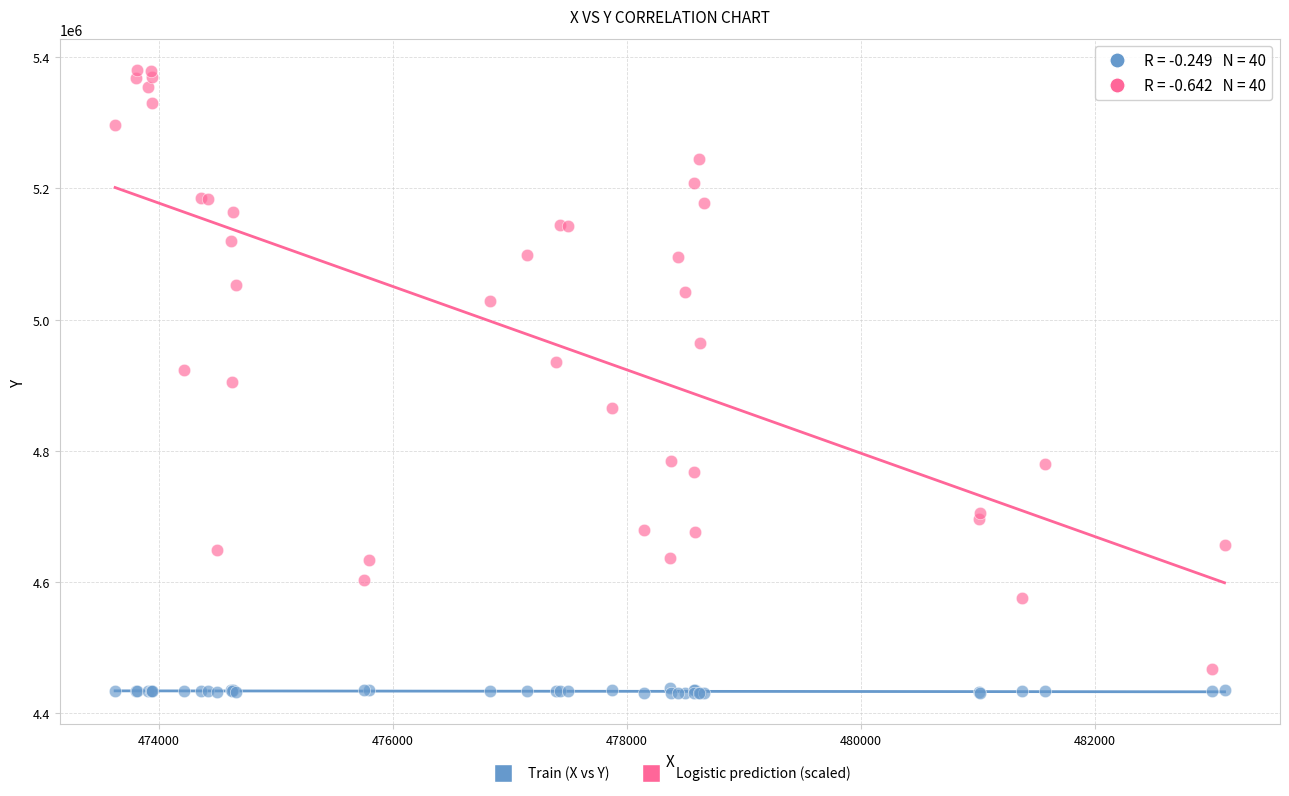

What are all the series names shown in the legend?

Train (X vs Y), Logistic prediction (scaled)